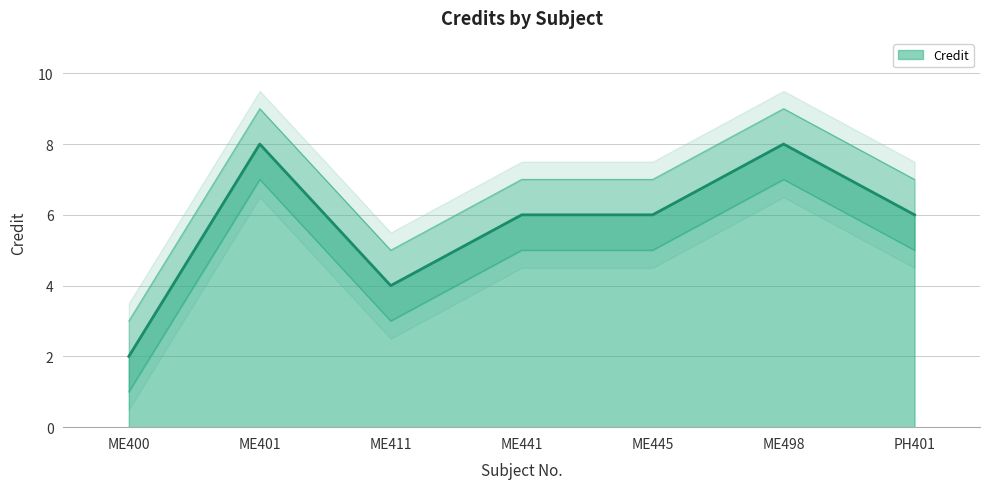

Reading left to right, what are all the values shown in this chart?

2	8	4	6	6	8	6